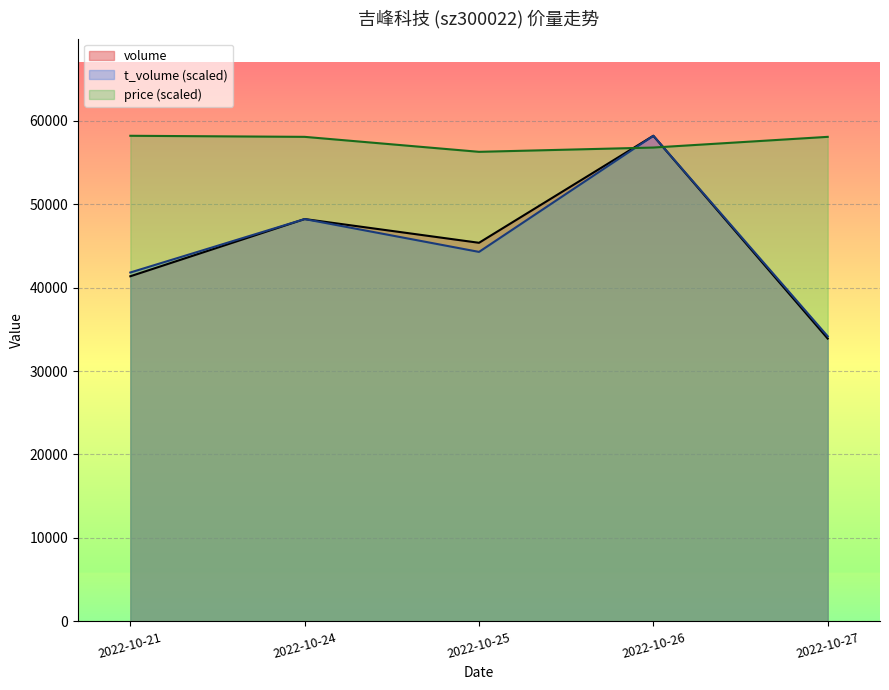

What are all the series names shown in the legend?

volume, t_volume (scaled), price (scaled)